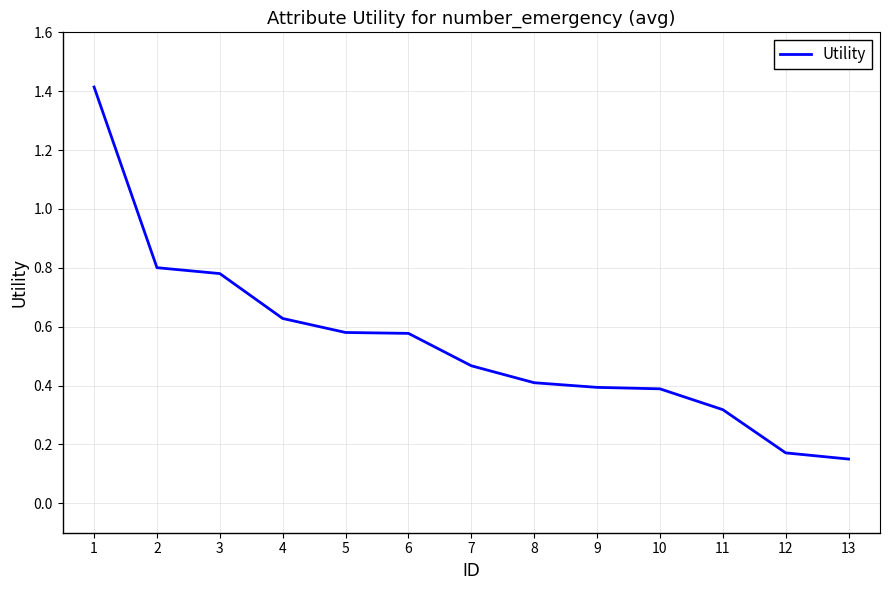

What is the maximum value shown in the chart?

1.4